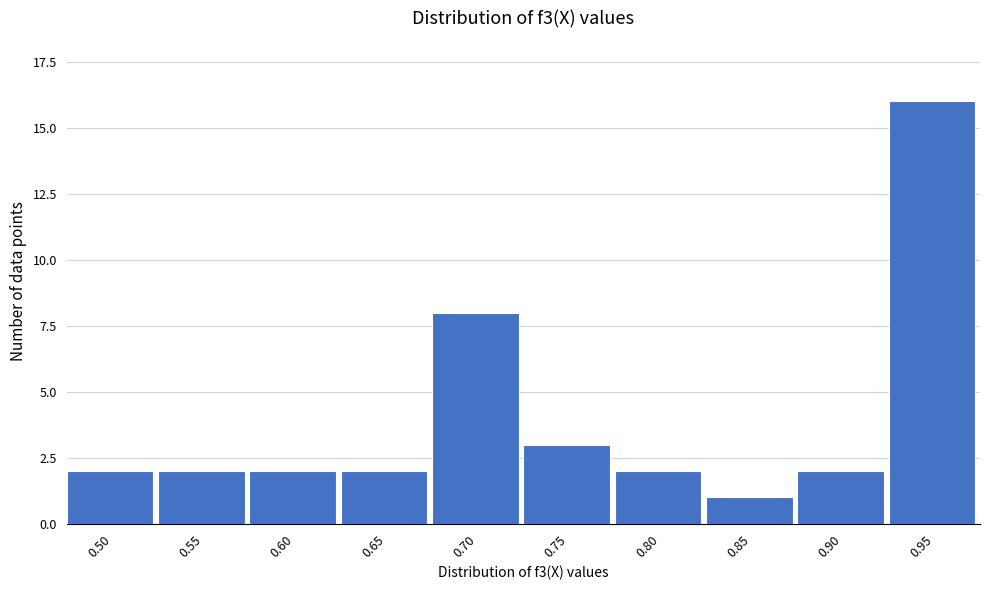

Reading left to right, extract all data points from this chart.

0.50=2	0.55=2	0.60=2	0.65=2	0.70=8	0.75=3	0.80=2	0.85=1	0.90=2	0.95=16